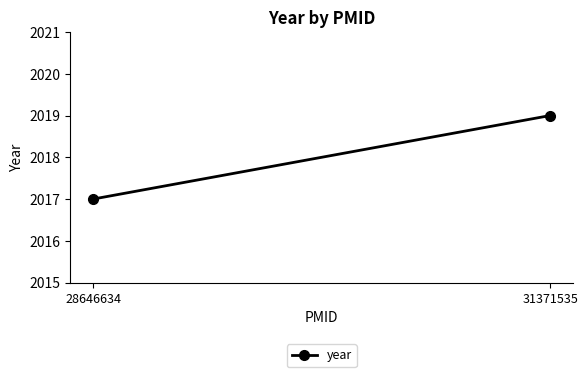

Reading right to left, list all the values displayed in this chart.

2019	2017